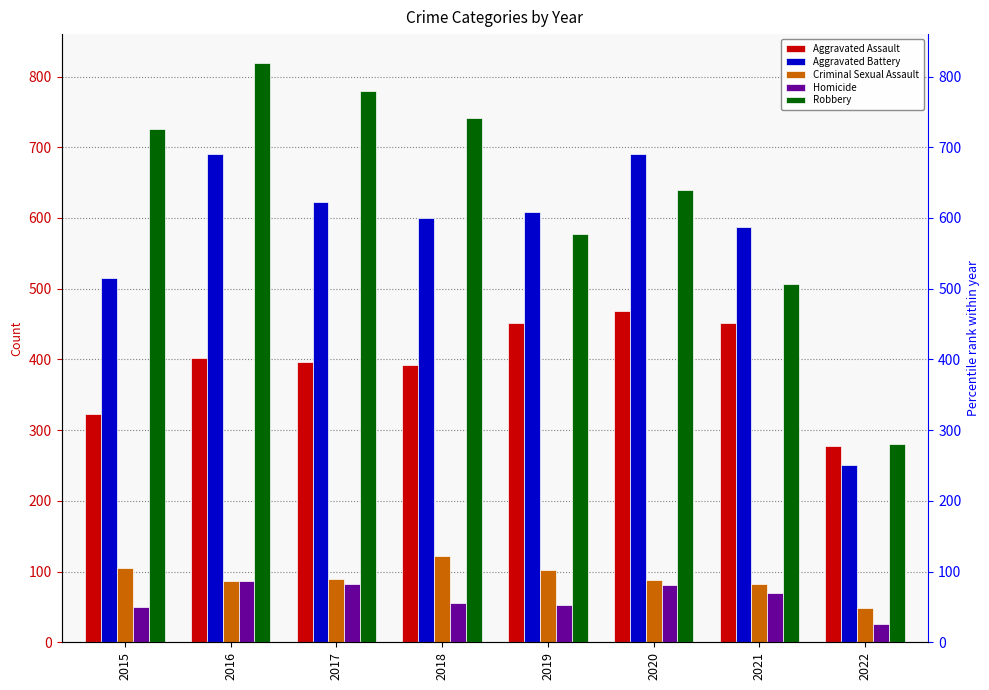

Rank the series by their maximum value, from highest to lowest.

Robbery, Aggravated Battery, Aggravated Assault, Criminal Sexual Assault, Homicide